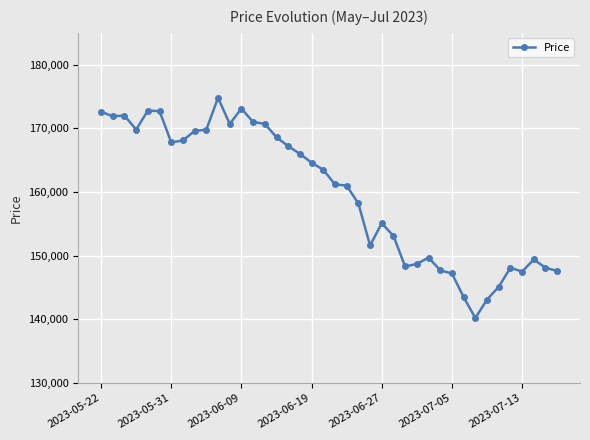

True or false: there are more than 1 points higher than both neighbors.

True